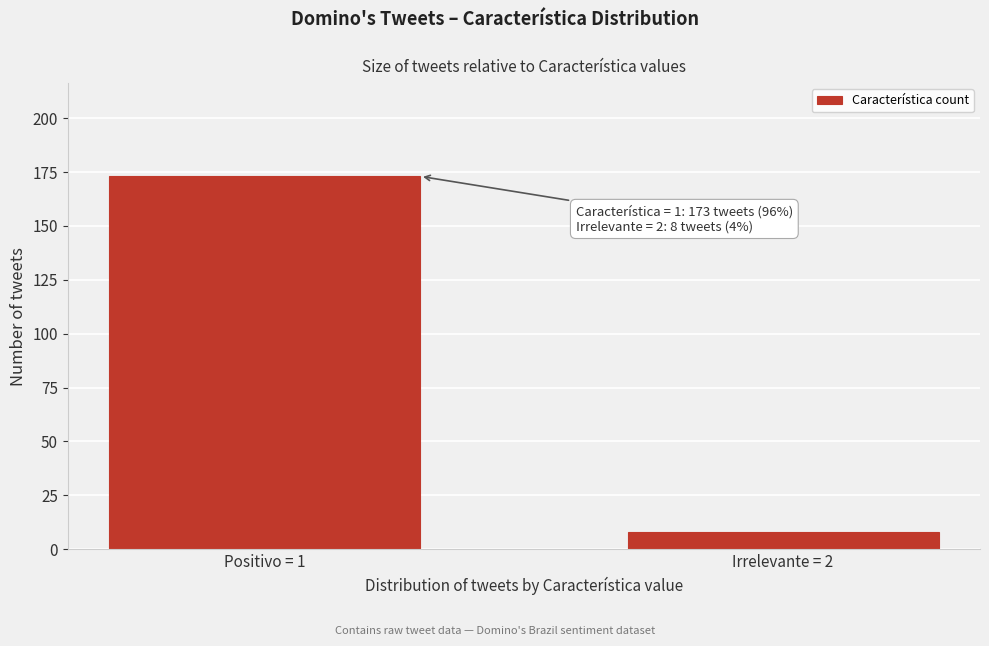

Reading left to right, extract all data points from this chart.

Positivo = 1=173	Irrelevante = 2=8